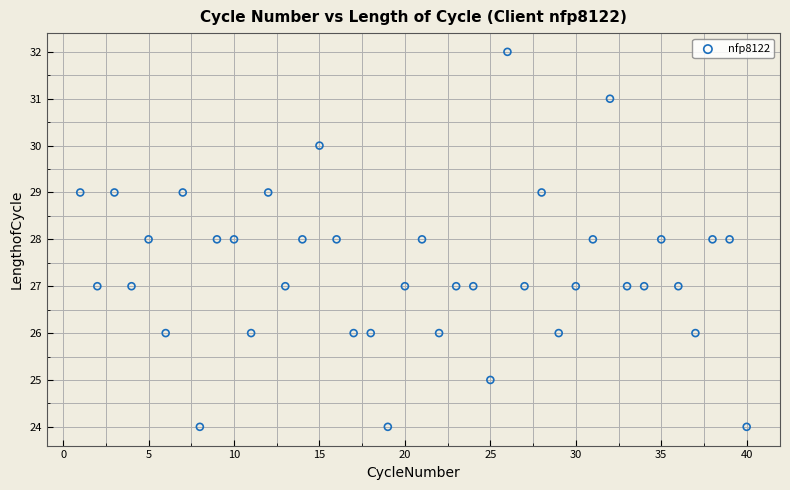

What is the range of X values (max minus min)?

39